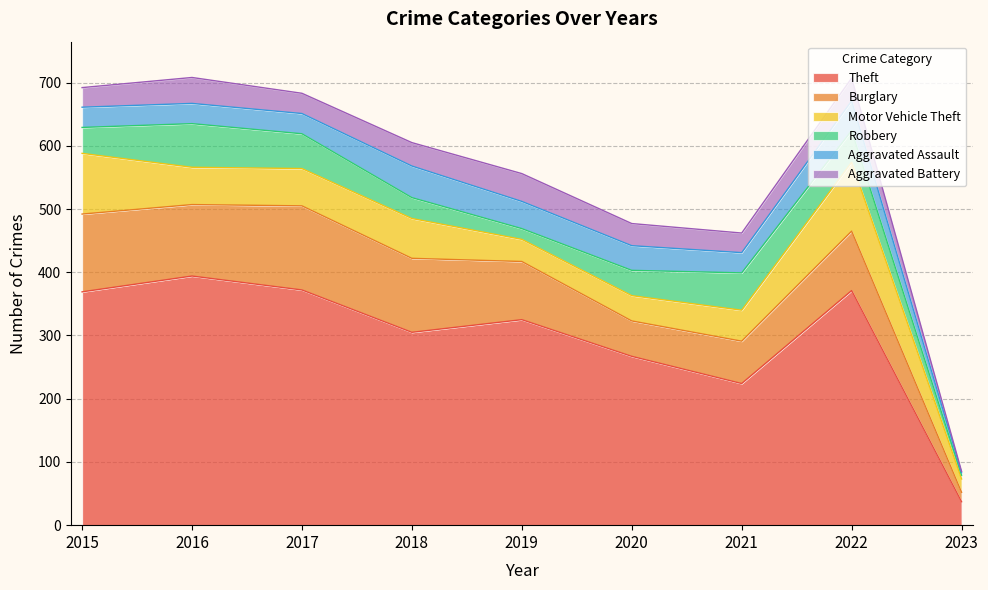

True or false: Aggravated Battery and Aggravated Assault intersect in this chart.

True